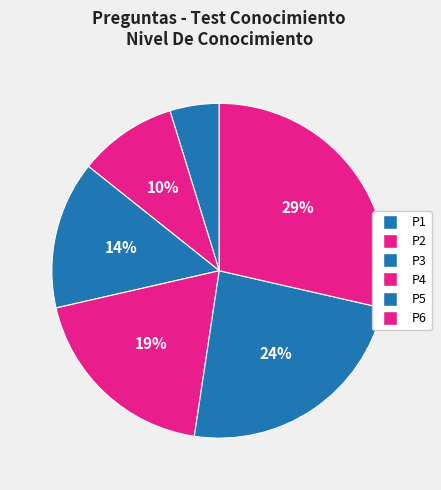

How many slices are in this pie chart?

6